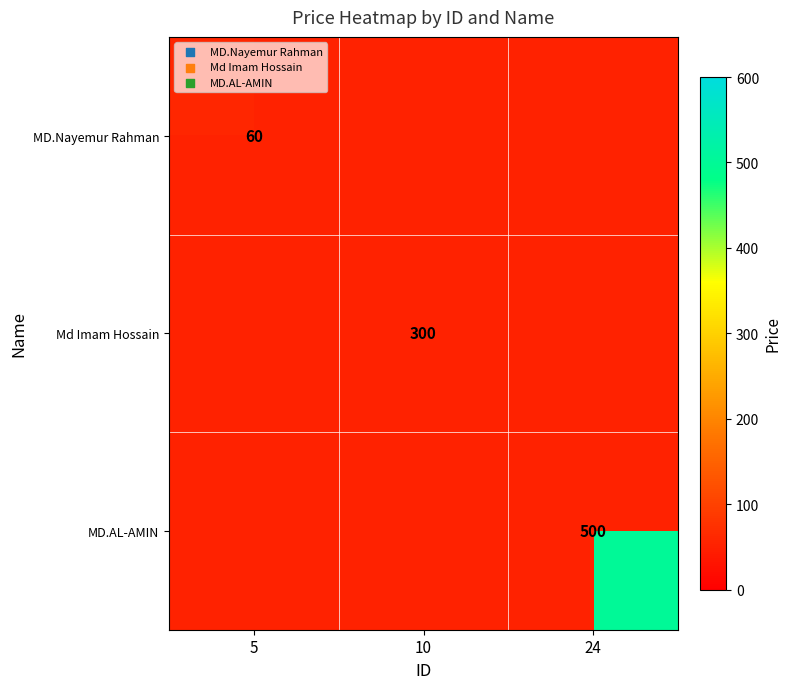

Is it true that MD.Nayemur Rahman equals 94 at 5?

False